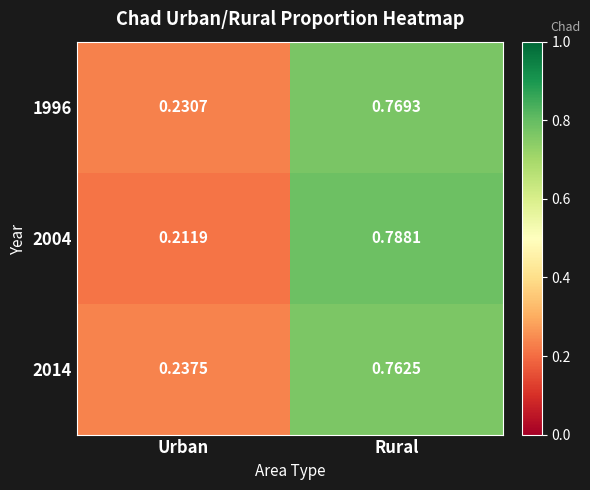

At which category does the chart reach its minimum across all series?

Urban